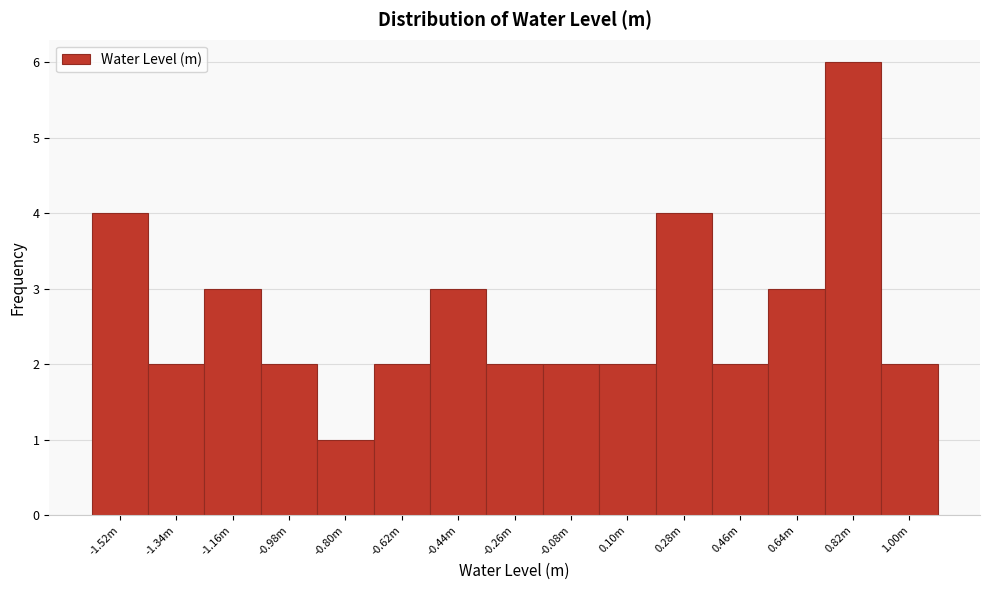

Reading left to right, transcribe all the data shown in this chart.

-1.52m=4	-1.34m=2	-1.16m=3	-0.98m=2	-0.80m=1	-0.62m=2	-0.44m=3	-0.26m=2	-0.08m=2	0.10m=2	0.28m=4	0.46m=2	0.64m=3	0.82m=6	1.00m=2